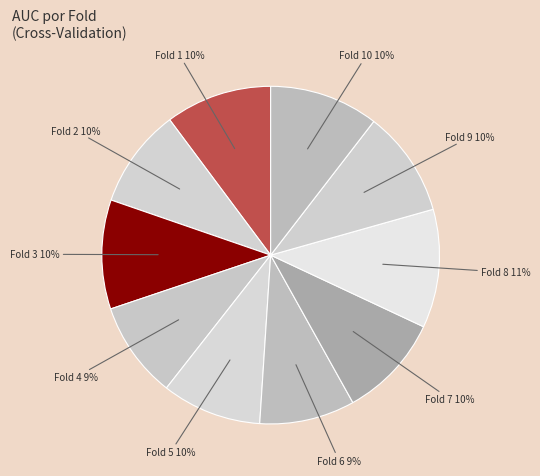

Is the sum of Fold 9 and Fold 10 greater than half?

No